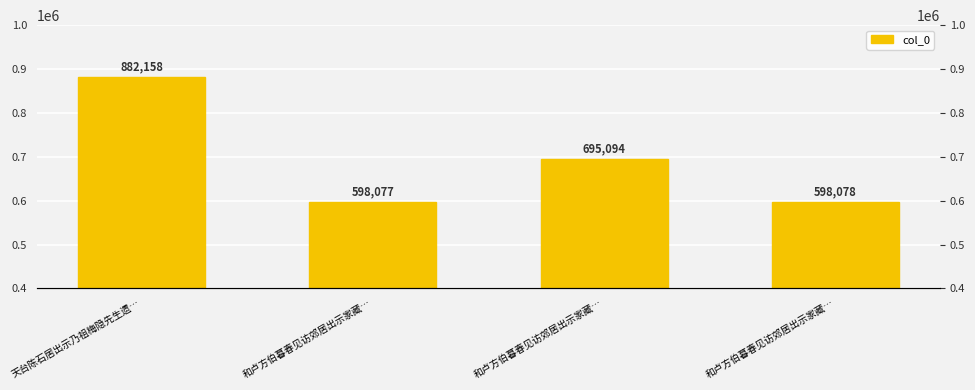

The value at 和卢方伯暮春见访郊居出示家藏… is 150568. True or false?

False